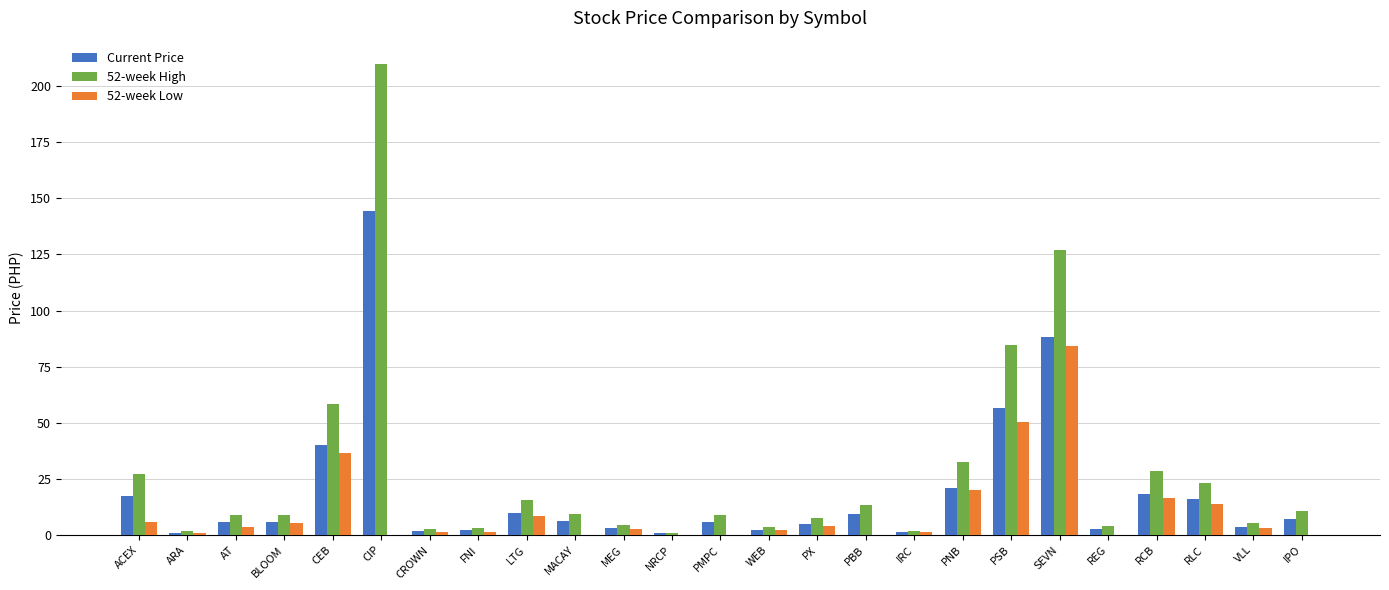

Where does the 52-week High series first go above 8?

ACEX